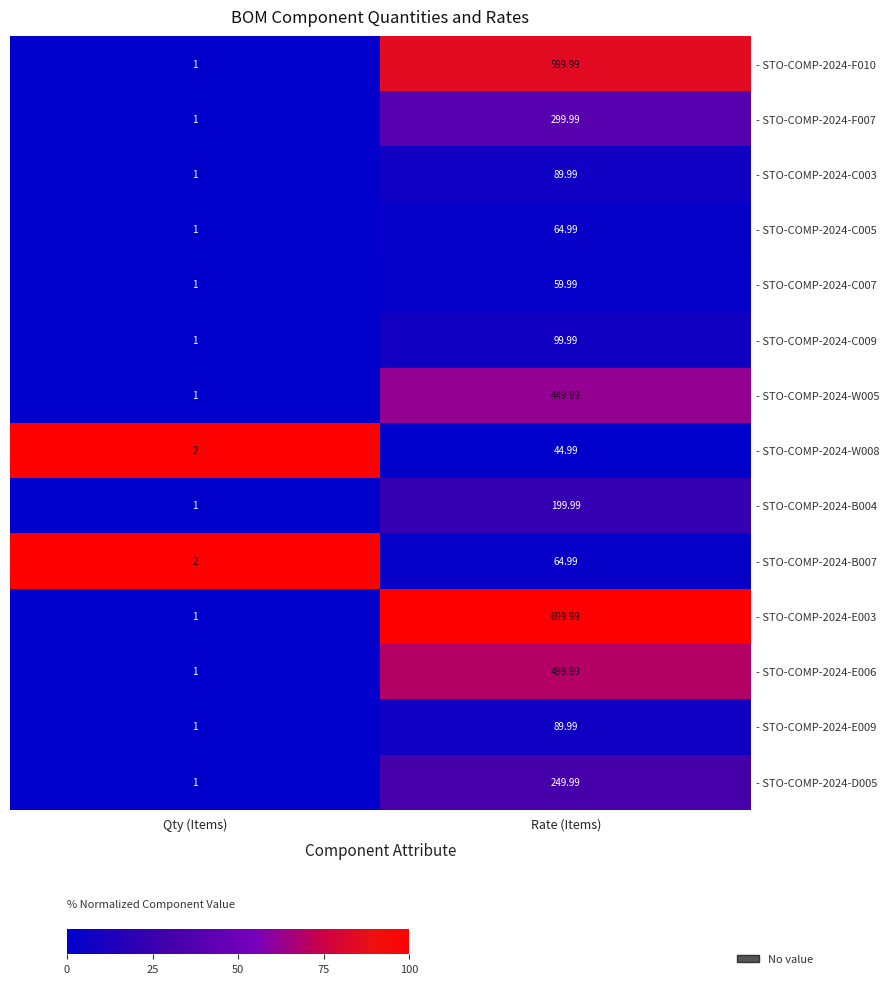

Between Qty (Items) and Rate (Items), which series saw the biggest shift?

- STO-COMP-2024-E003